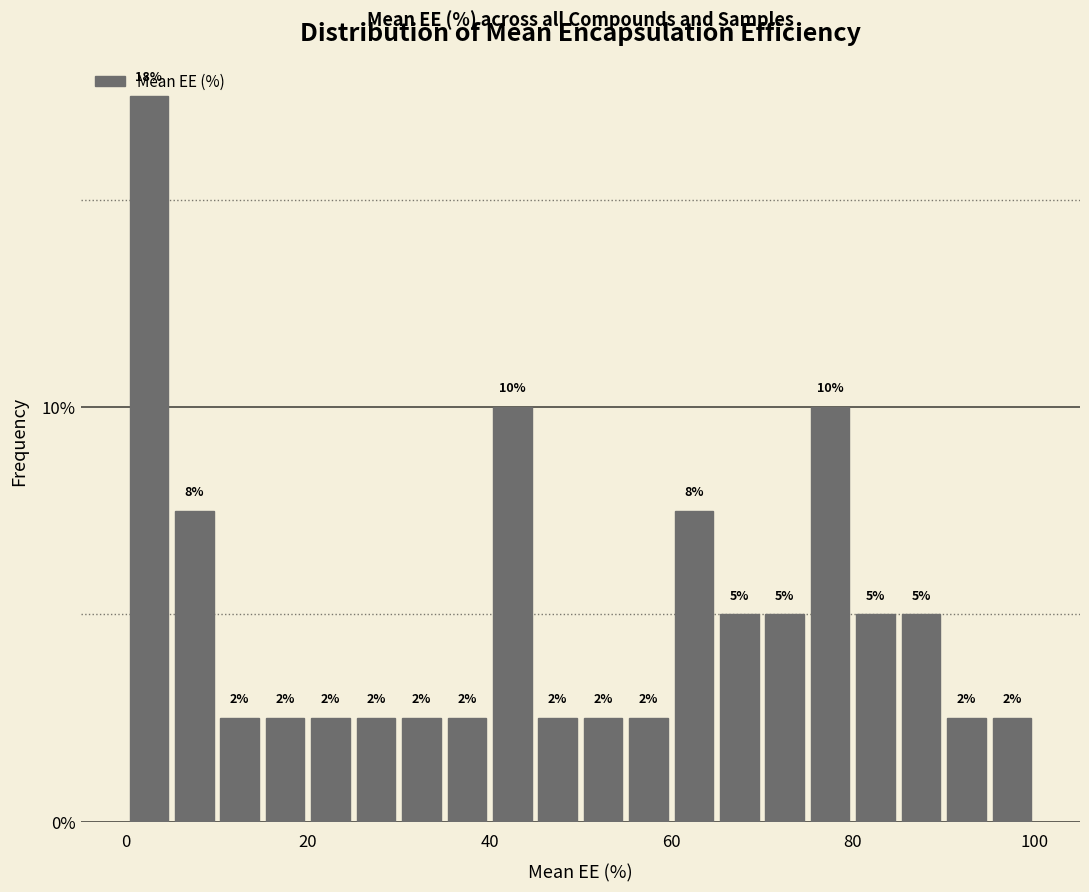

Read against the x-axis, roughly where is the centre of the tallest bar?

2